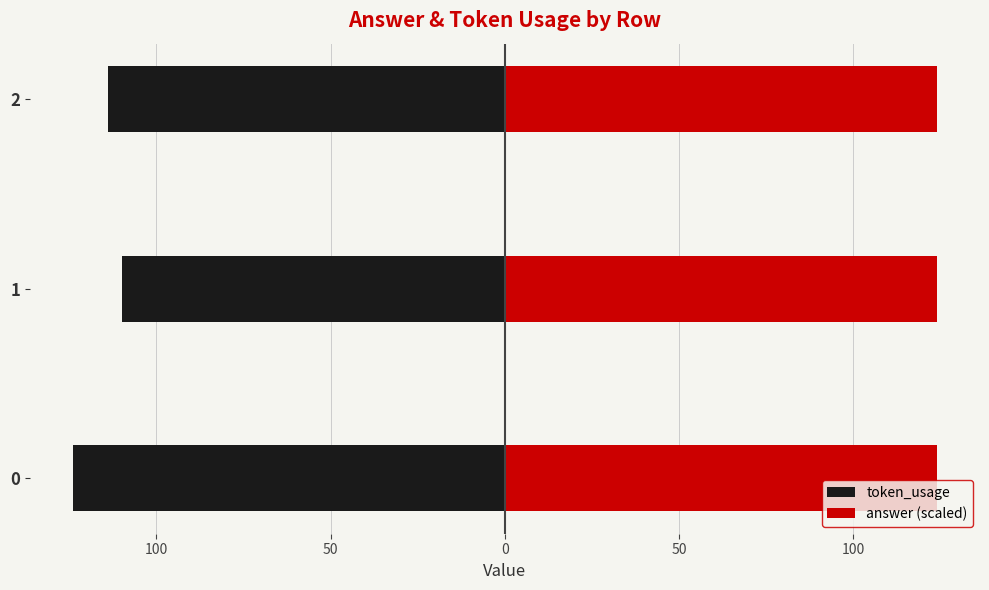

Is the value of answer (scaled) at 100 greater than the value of token_usage at 150?

Yes